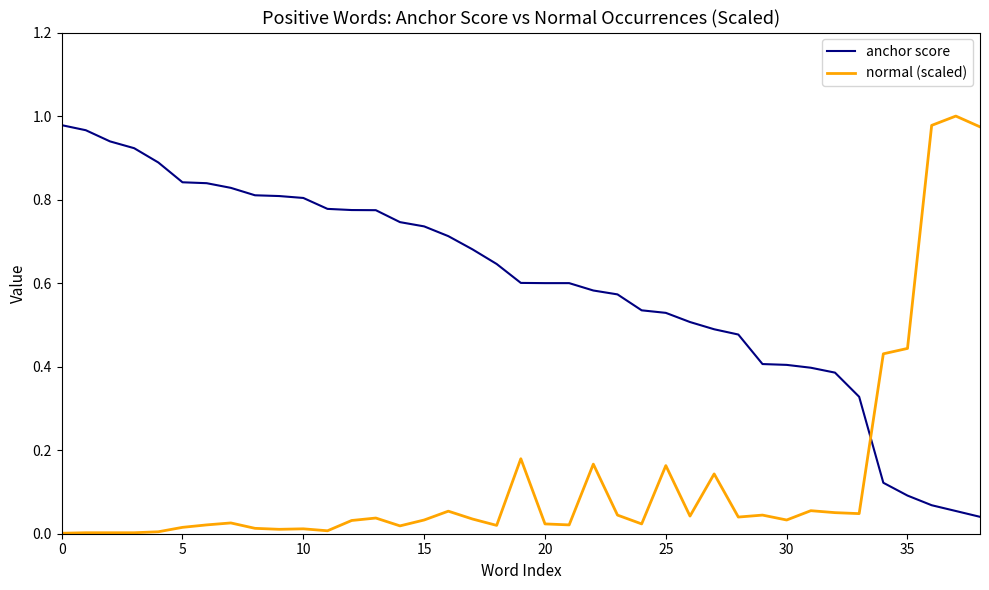

List the series in order of their overall mean, lowest first.

normal (scaled), anchor score